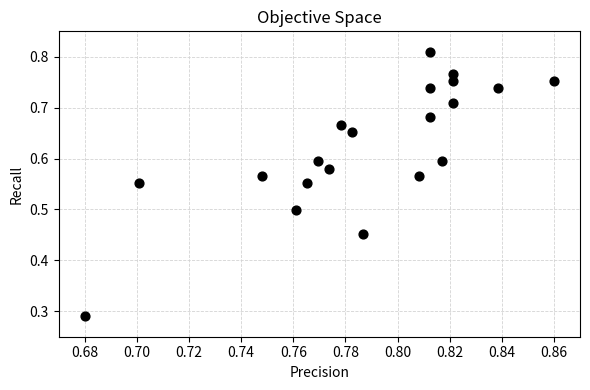

How many points are shown in the scatter plot?

20